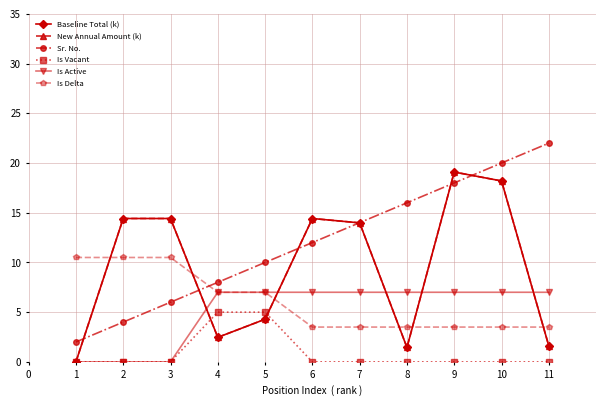

True or false: Baseline Total (k) has more than 2 interior local peaks.

False